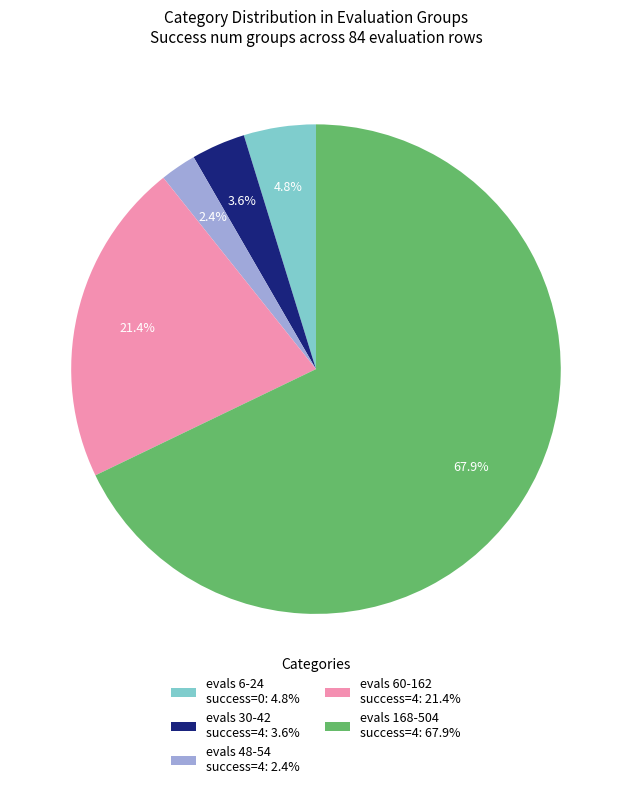

Rank the categories by value from lowest to highest.

evals 48-54 success=4: 2.4%, evals 30-42 success=4: 3.6%, evals 6-24 success=0: 4.8%, evals 60-162 success=4: 21.4%, evals 168-504 success=4: 67.9%